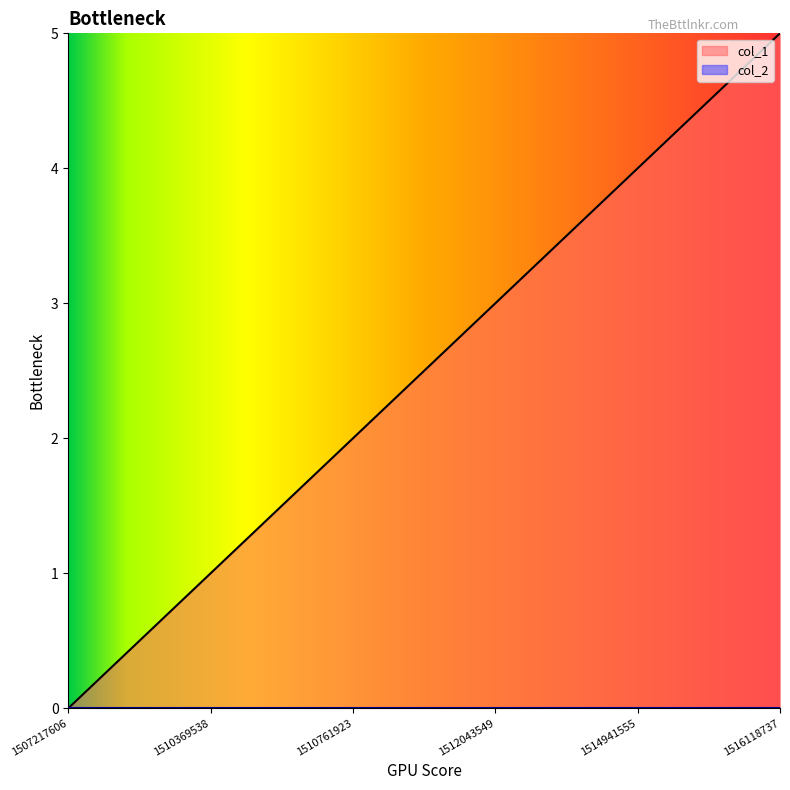

How many values are between 1 and 4?

4